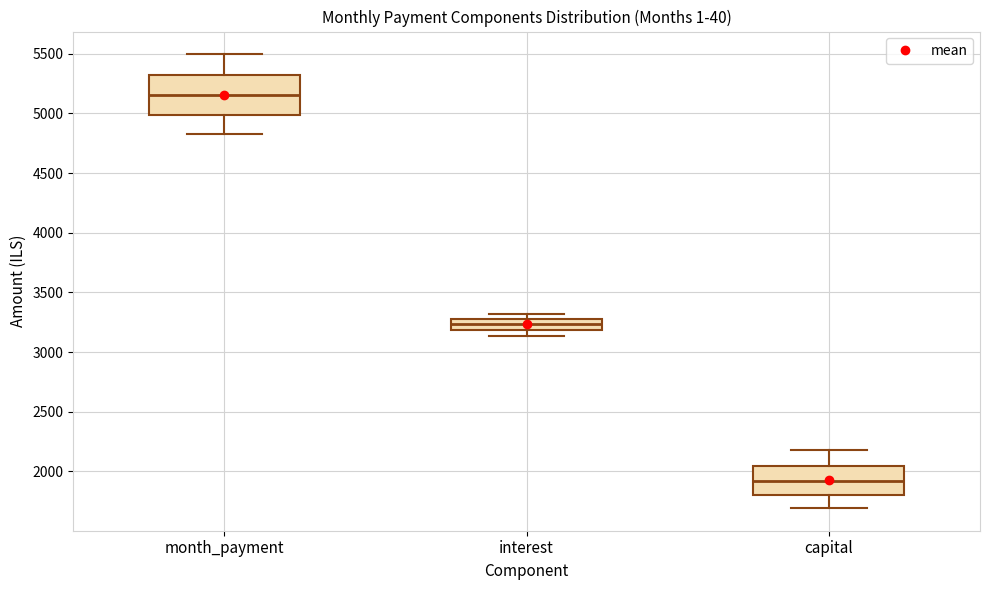

Where does the lower whisker of the box for capital end on the y-axis? The values are not printed on the chart, so give them approximately, as read against the axis.

1700